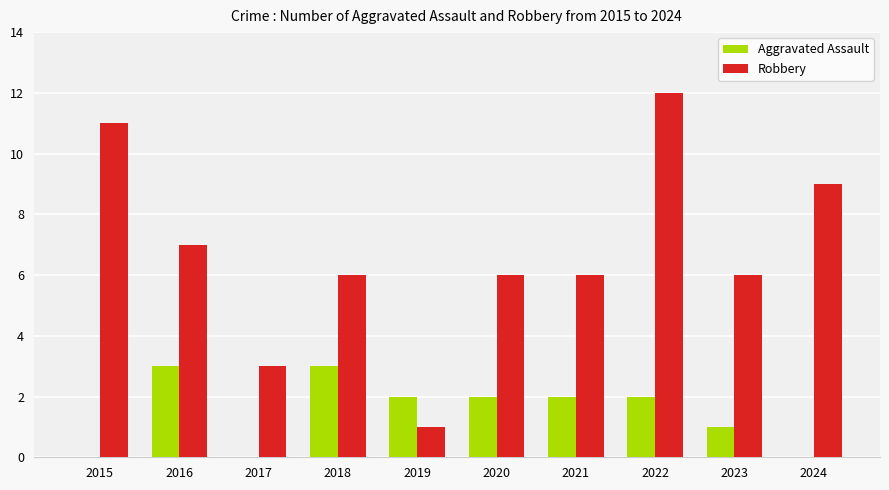

Reading left to right, transcribe all the data shown in this chart.

Aggravated Assault: 0	3	0	3	2	2	2	2	1	0
Robbery: 11	7	3	6	1	6	6	12	6	9